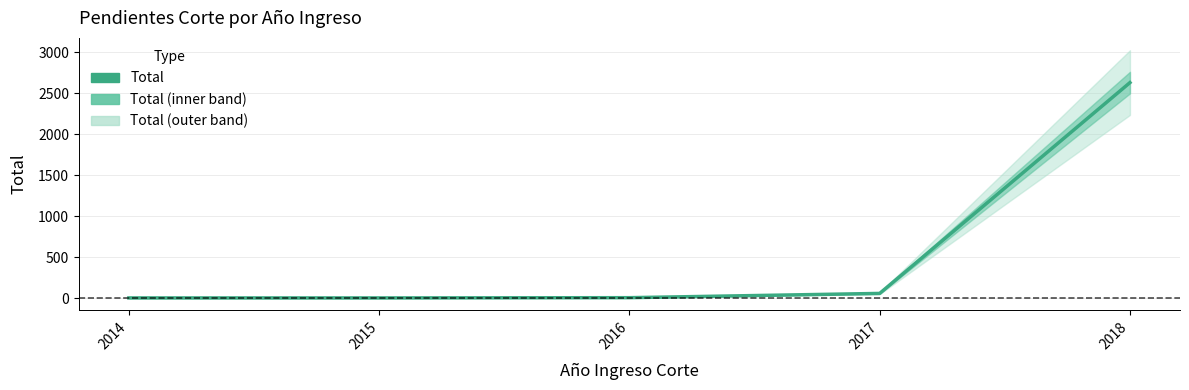

Reading left to right, transcribe all the data shown in this chart.

2014=3	2015=3	2016=6	2017=58	2018=2630